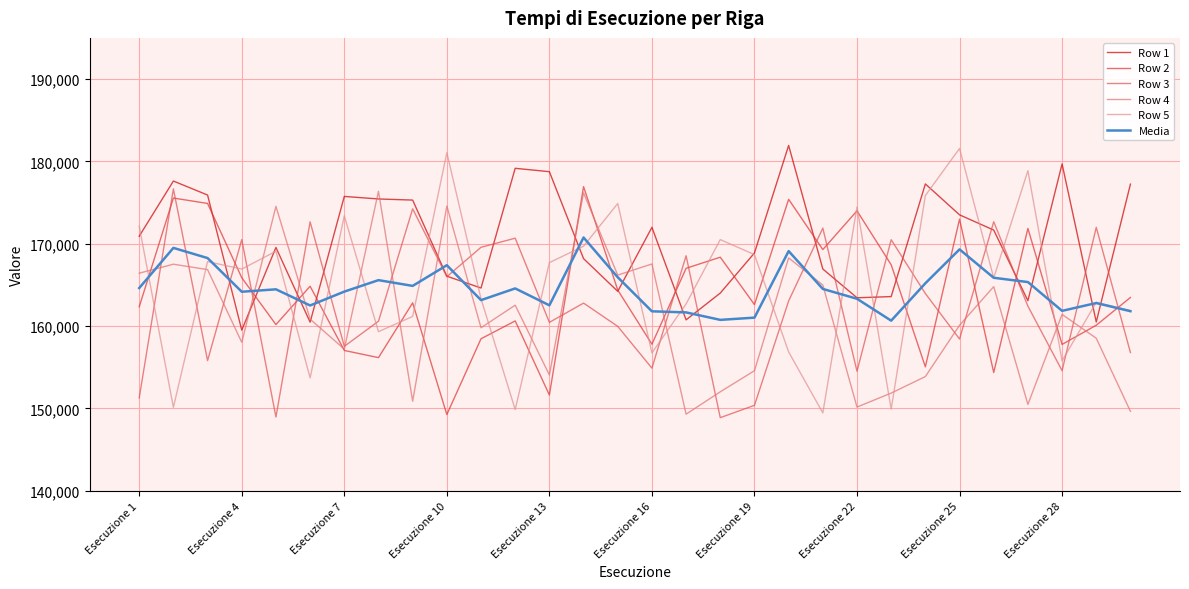

What is the minimum value for Row 3?

148869.0